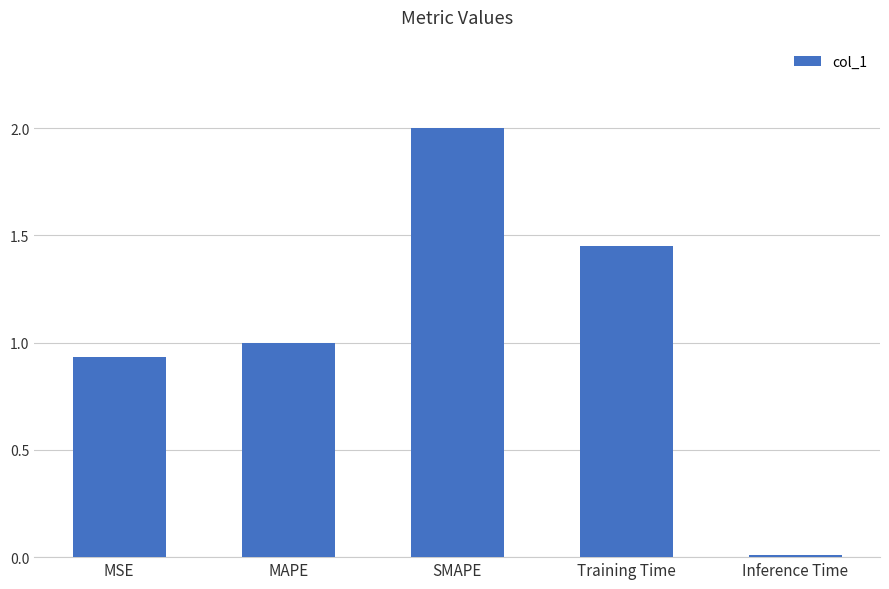

Rank the categories by value from lowest to highest.

Inference Time, MSE, MAPE, Training Time, SMAPE